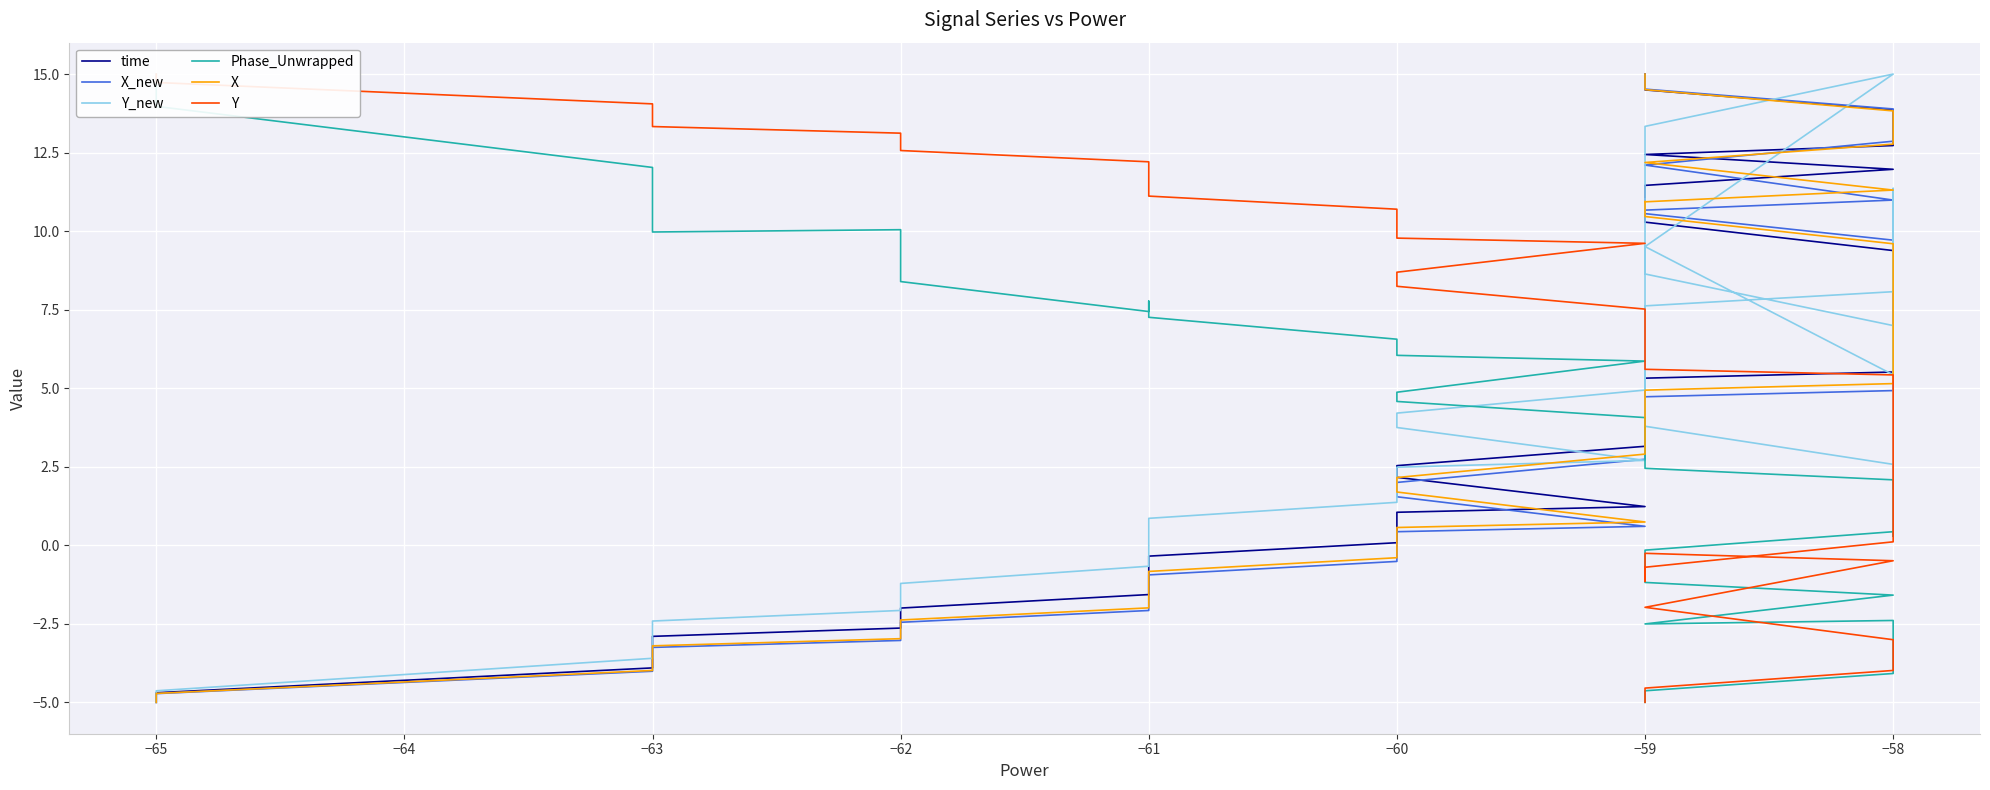

What is the sum of the Y values at 16 and 39?

2.5